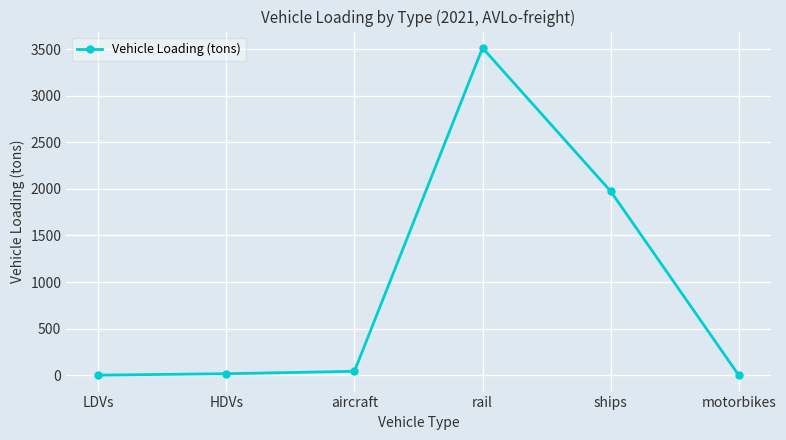

At which category does the chart reach its peak across all series?

rail